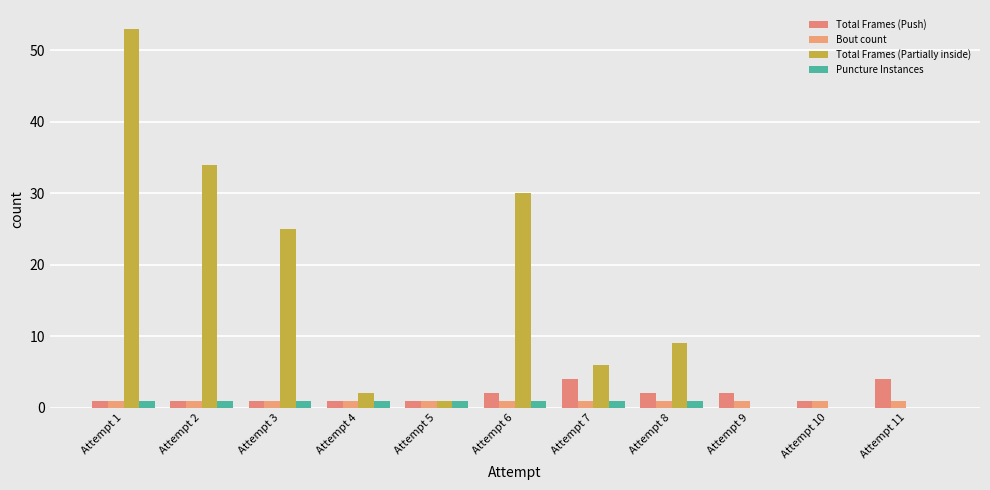

How many categories are shown in the chart?

11